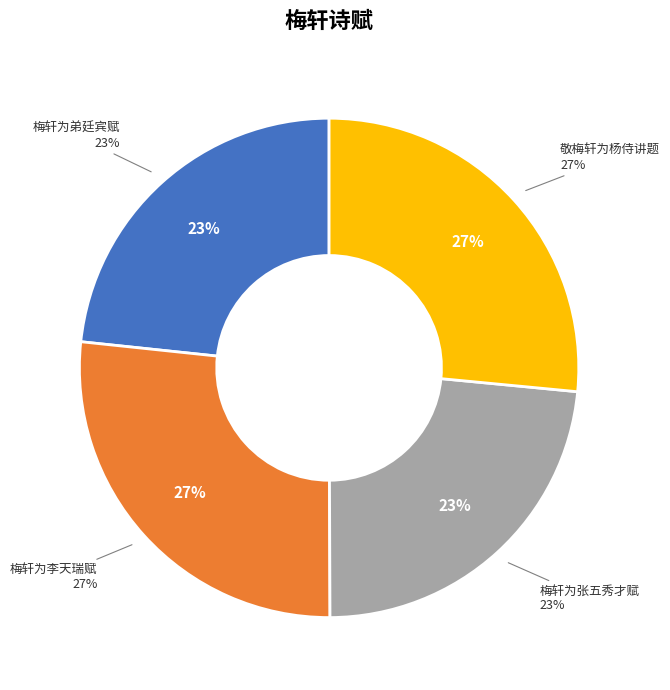

How many slices are in this pie chart?

4